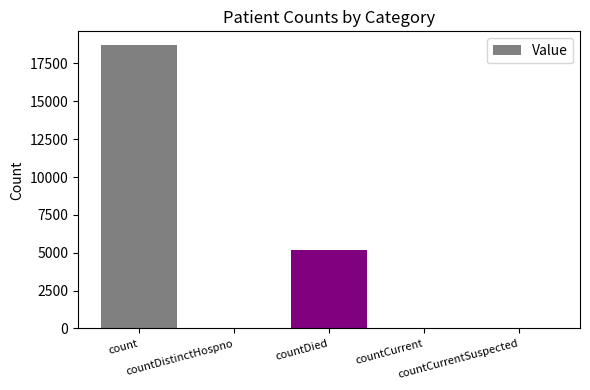

What is the sum of all values?

23947